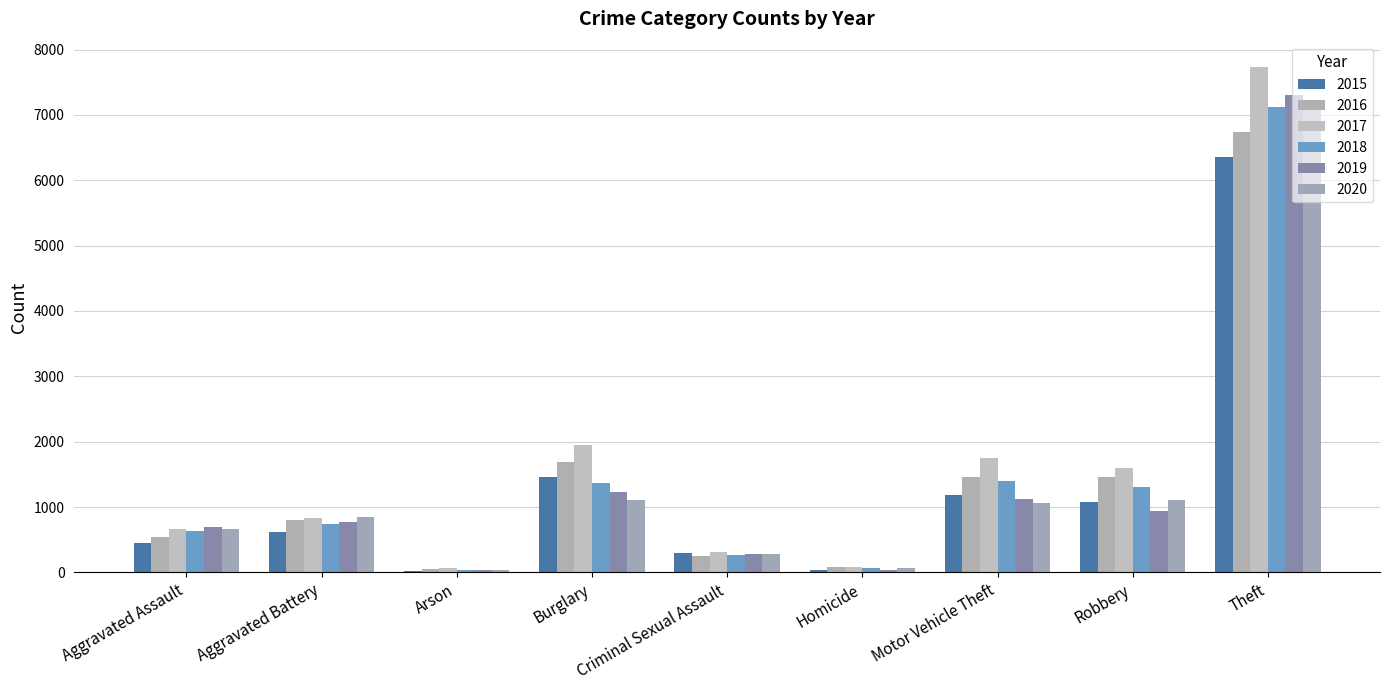

Read the 2018 value at Criminal Sexual Assault, to the nearest 10.

260